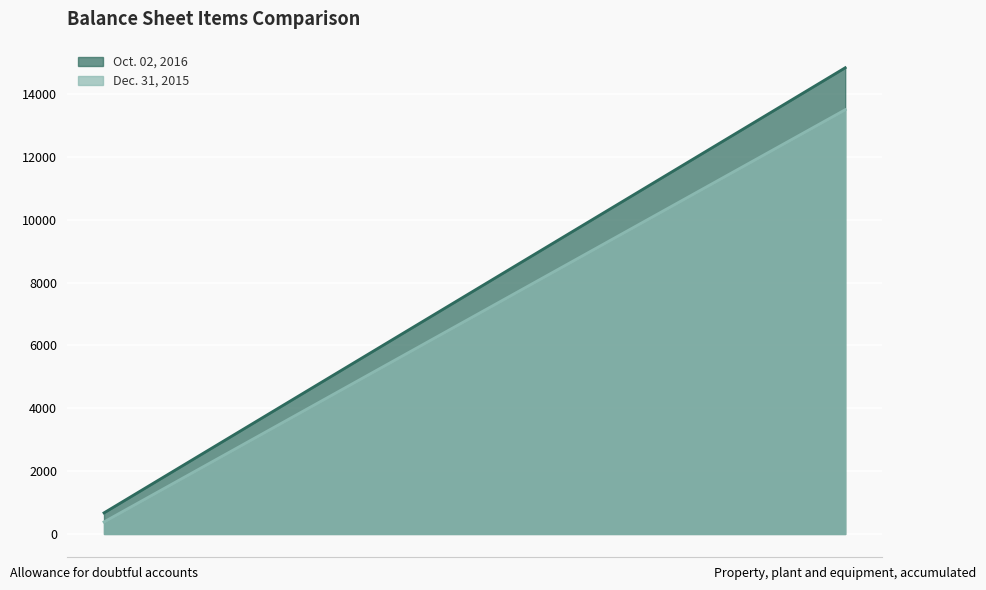

Which category has the highest value in the Oct. 02, 2016 series?

Property, plant and equipment, accumulated